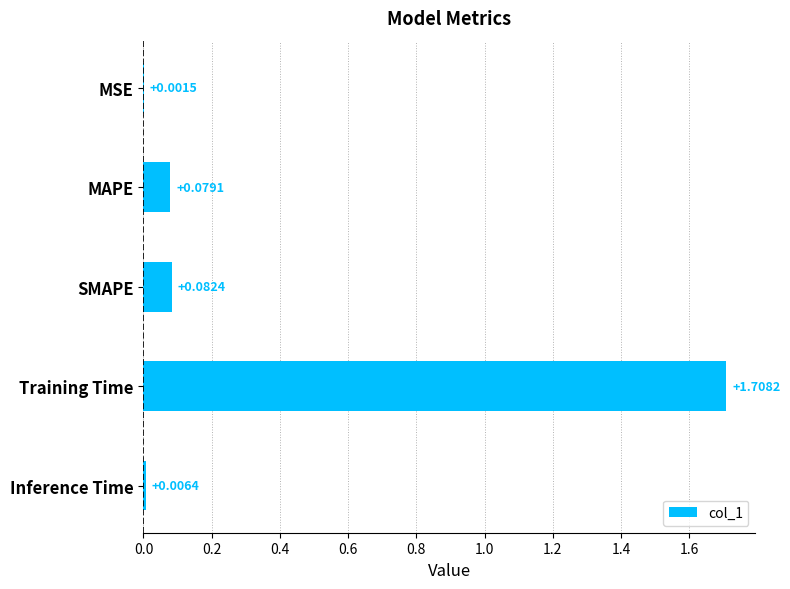

Between Training Time and Inference Time, which is larger?

Training Time